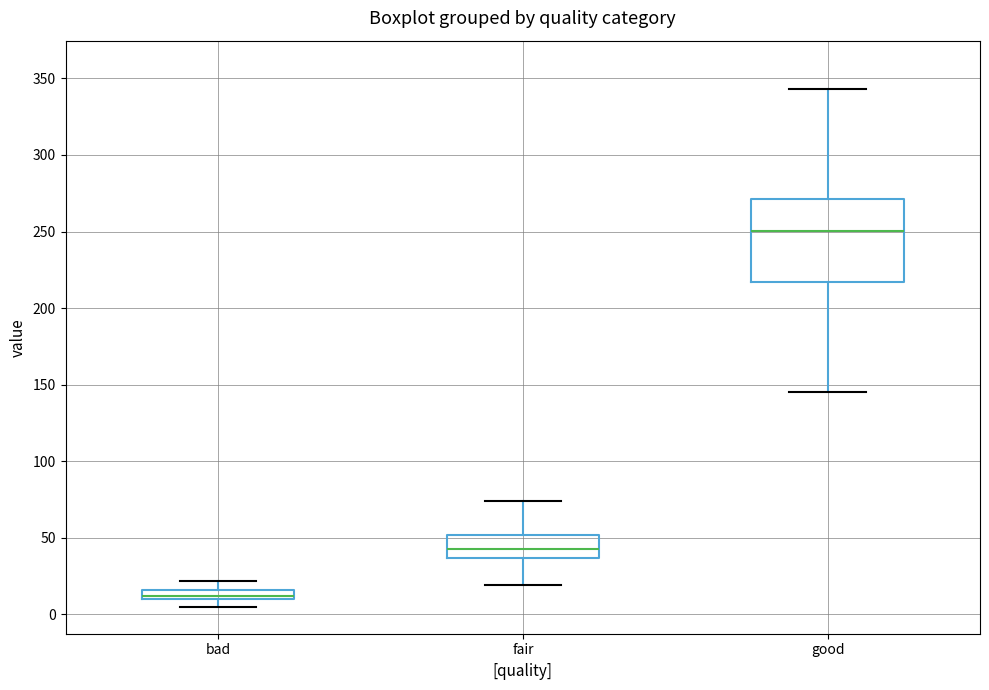

Where is the upper edge of the box for bad on the y-axis? The values are not printed on the chart, so give them approximately, as read against the axis.

15